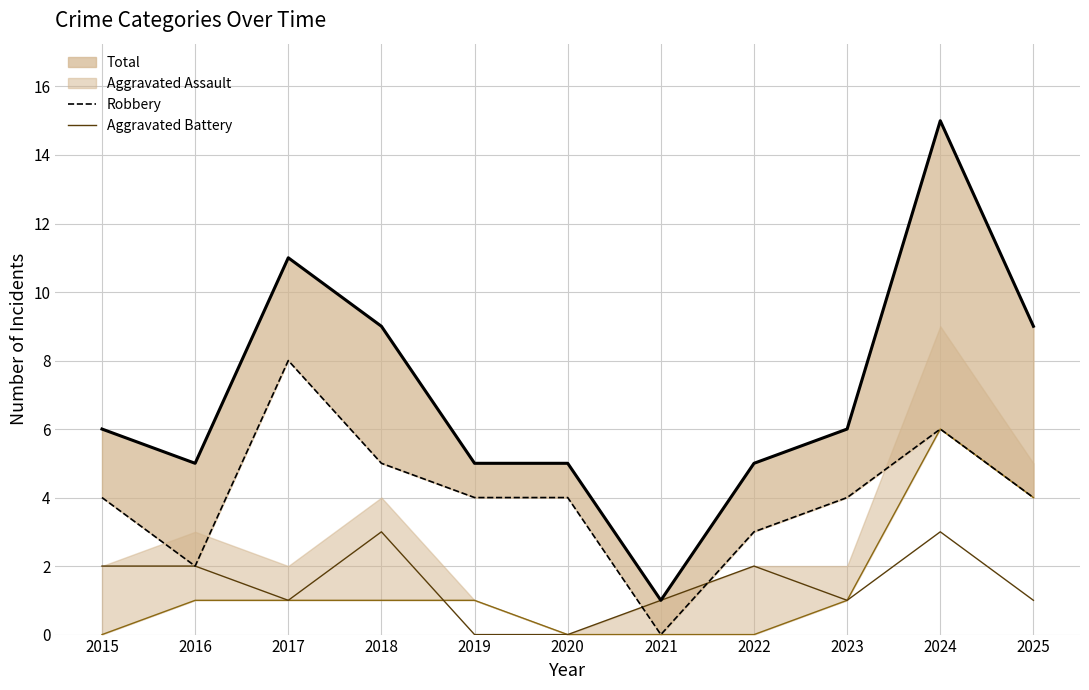

What is the maximum value shown in the chart?

15